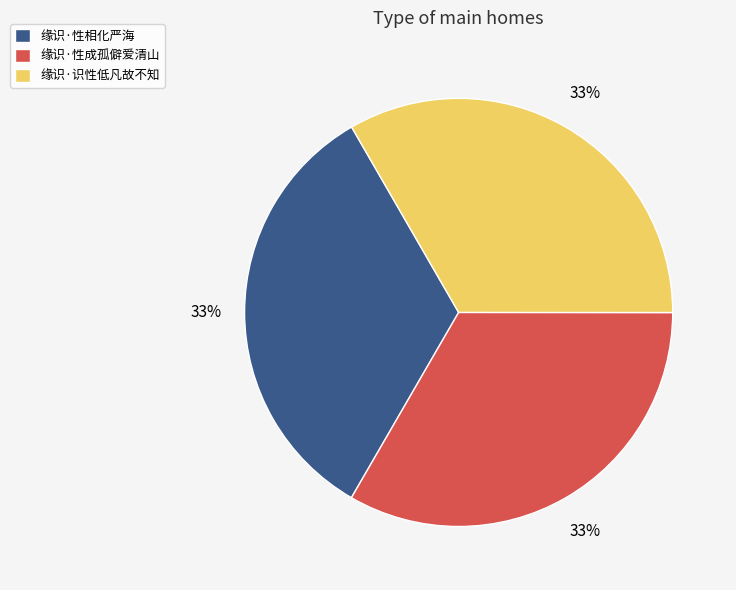

Is there a majority slice in this chart?

No